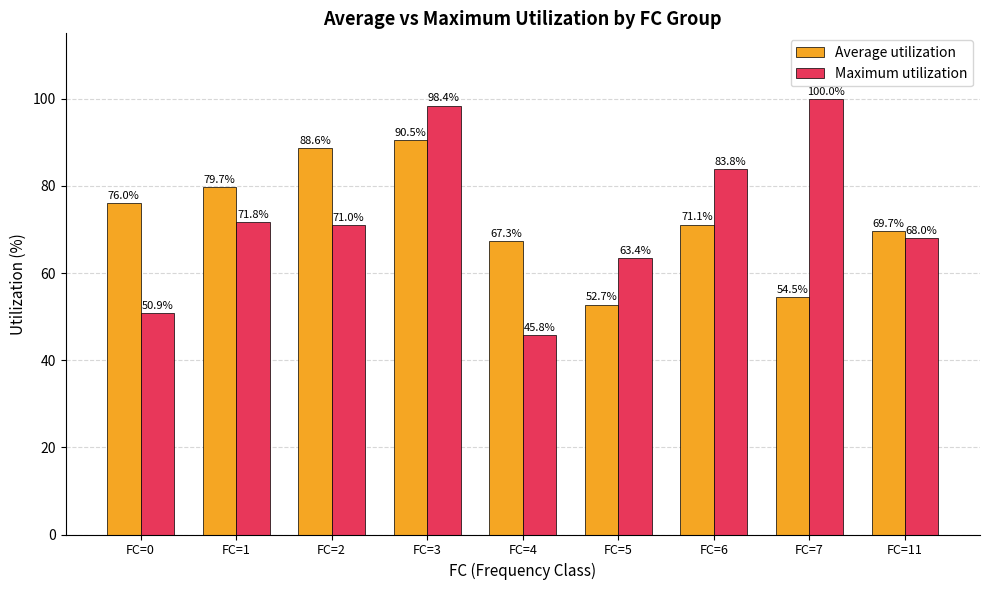

What is the total value across all series at FC=1?

151.5